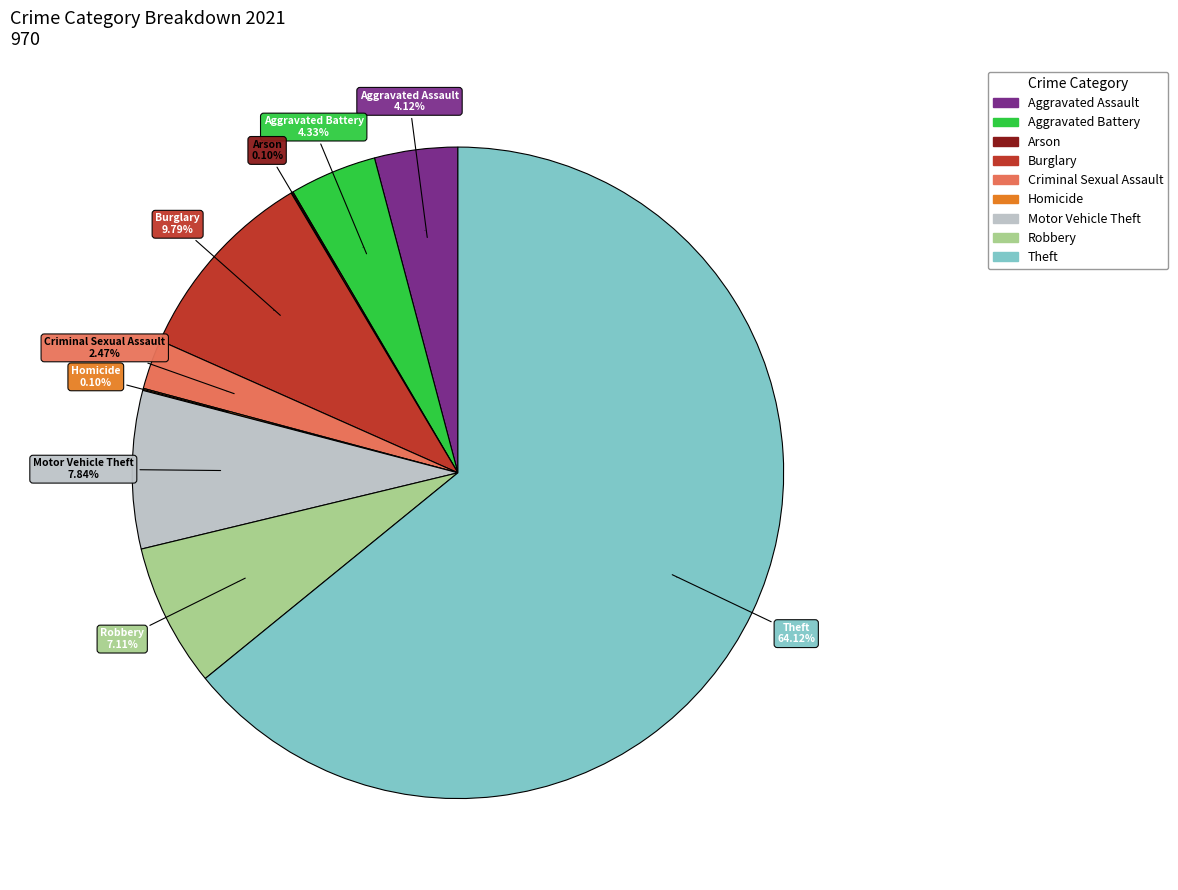

Rank the categories by value from highest to lowest.

Theft, Burglary, Motor Vehicle Theft, Robbery, Aggravated Battery, Aggravated Assault, Criminal Sexual Assault, Arson, Homicide